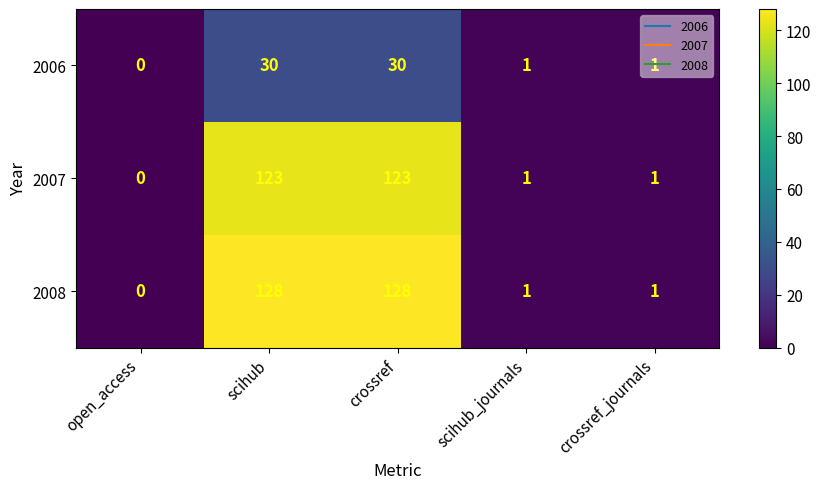

Between scihub and crossref_journals, which series saw the biggest shift?

2008